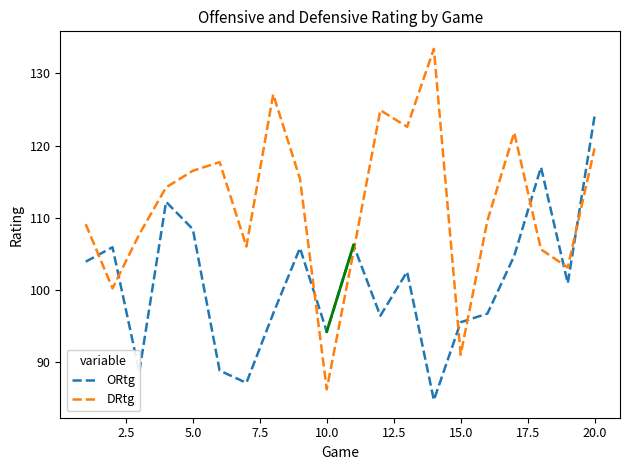

List the series in order of their peak value, lowest first.

ORtg, DRtg